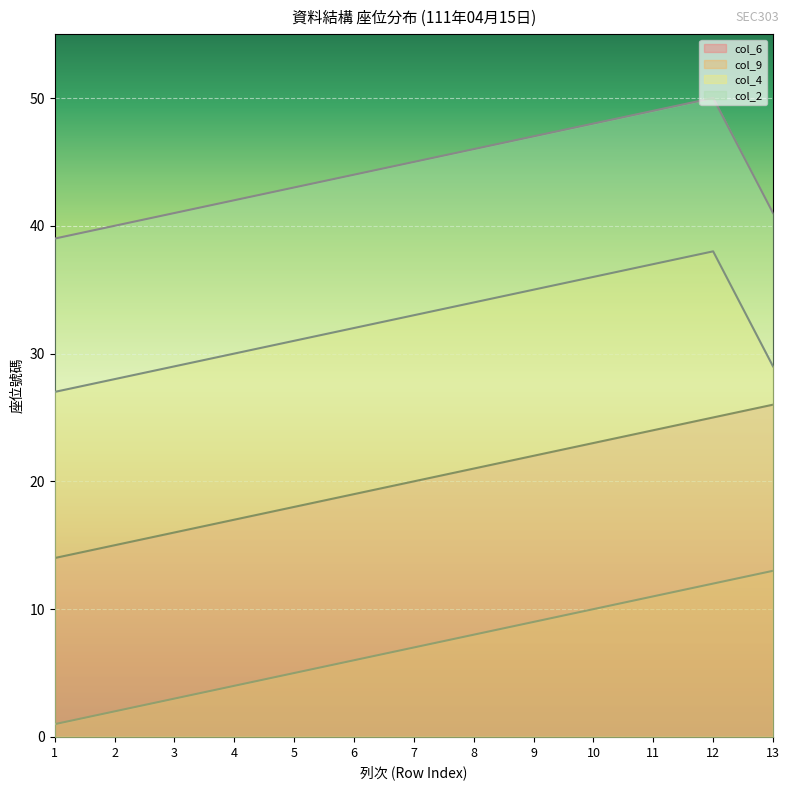

The value of col_6 at 6 is 7. True or false?

False